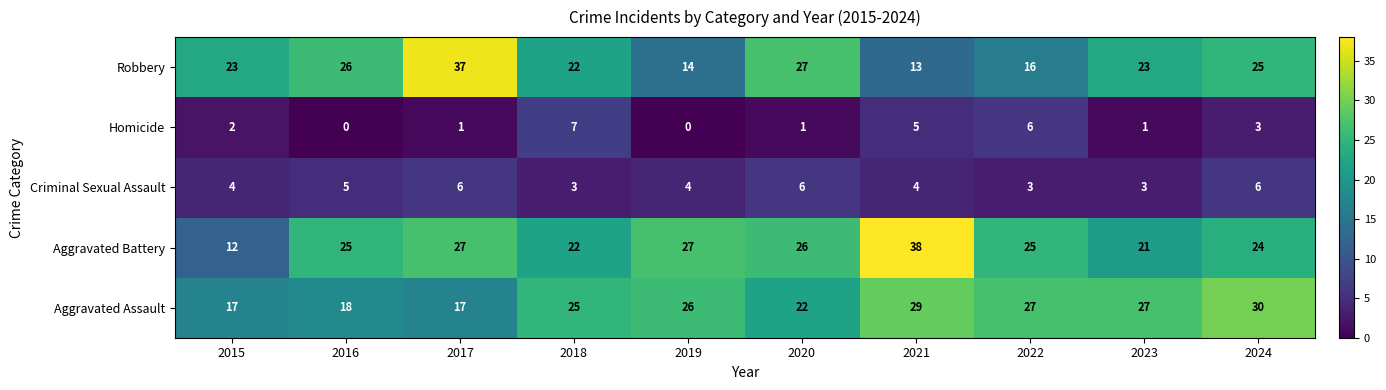

At which category is the sum across all series the highest?

2021